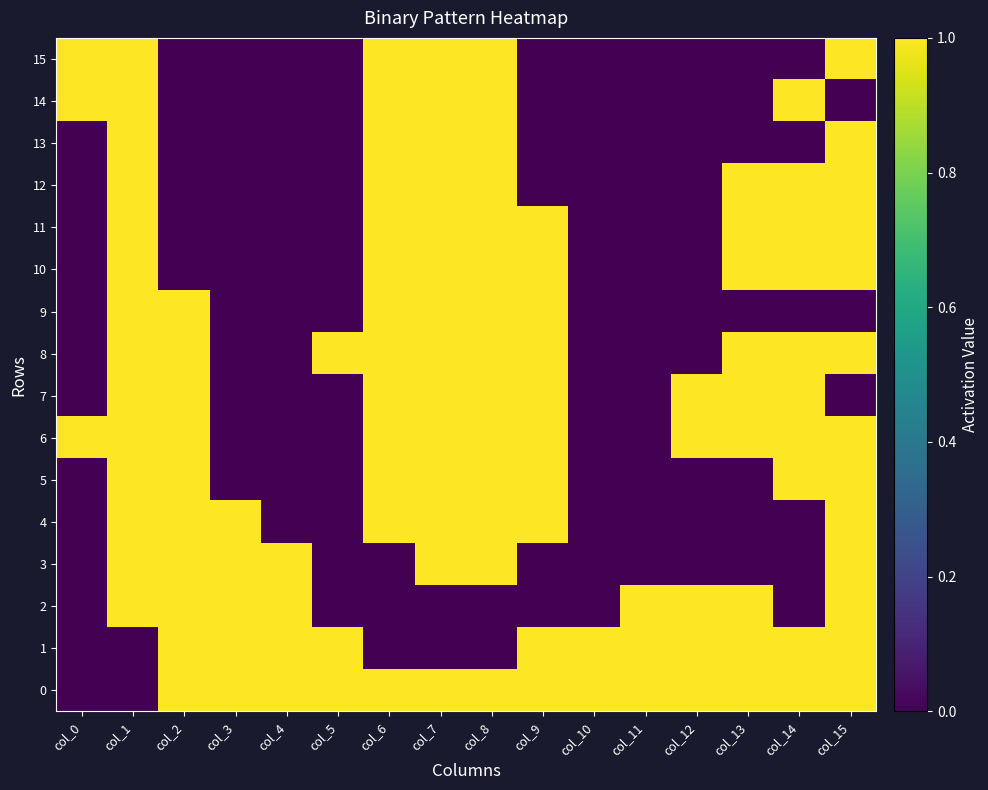

Reading left to right, extract all data points from this chart.

0: col_0=0	col_1=0	col_2=1	col_3=1	col_4=1	col_5=1	col_6=1	col_7=1	col_8=1	col_9=1	col_10=1	col_11=1	col_12=1	col_13=1	col_14=1	col_15=1
1: col_0=0	col_1=0	col_2=1	col_3=1	col_4=1	col_5=1	col_6=0	col_7=0	col_8=0	col_9=1	col_10=1	col_11=1	col_12=1	col_13=1	col_14=1	col_15=1
2: col_0=0	col_1=1	col_2=1	col_3=1	col_4=1	col_5=0	col_6=0	col_7=0	col_8=0	col_9=0	col_10=0	col_11=1	col_12=1	col_13=1	col_14=0	col_15=1
3: col_0=0	col_1=1	col_2=1	col_3=1	col_4=1	col_5=0	col_6=0	col_7=1	col_8=1	col_9=0	col_10=0	col_11=0	col_12=0	col_13=0	col_14=0	col_15=1
4: col_0=0	col_1=1	col_2=1	col_3=1	col_4=0	col_5=0	col_6=1	col_7=1	col_8=1	col_9=1	col_10=0	col_11=0	col_12=0	col_13=0	col_14=0	col_15=1
5: col_0=0	col_1=1	col_2=1	col_3=0	col_4=0	col_5=0	col_6=1	col_7=1	col_8=1	col_9=1	col_10=0	col_11=0	col_12=0	col_13=0	col_14=1	col_15=1
6: col_0=1	col_1=1	col_2=1	col_3=0	col_4=0	col_5=0	col_6=1	col_7=1	col_8=1	col_9=1	col_10=0	col_11=0	col_12=1	col_13=1	col_14=1	col_15=1
7: col_0=0	col_1=1	col_2=1	col_3=0	col_4=0	col_5=0	col_6=1	col_7=1	col_8=1	col_9=1	col_10=0	col_11=0	col_12=1	col_13=1	col_14=1	col_15=0
8: col_0=0	col_1=1	col_2=1	col_3=0	col_4=0	col_5=1	col_6=1	col_7=1	col_8=1	col_9=1	col_10=0	col_11=0	col_12=0	col_13=1	col_14=1	col_15=1
9: col_0=0	col_1=1	col_2=1	col_3=0	col_4=0	col_5=0	col_6=1	col_7=1	col_8=1	col_9=1	col_10=0	col_11=0	col_12=0	col_13=0	col_14=0	col_15=0
10: col_0=0	col_1=1	col_2=0	col_3=0	col_4=0	col_5=0	col_6=1	col_7=1	col_8=1	col_9=1	col_10=0	col_11=0	col_12=0	col_13=1	col_14=1	col_15=1
11: col_0=0	col_1=1	col_2=0	col_3=0	col_4=0	col_5=0	col_6=1	col_7=1	col_8=1	col_9=1	col_10=0	col_11=0	col_12=0	col_13=1	col_14=1	col_15=1
12: col_0=0	col_1=1	col_2=0	col_3=0	col_4=0	col_5=0	col_6=1	col_7=1	col_8=1	col_9=0	col_10=0	col_11=0	col_12=0	col_13=1	col_14=1	col_15=1
13: col_0=0	col_1=1	col_2=0	col_3=0	col_4=0	col_5=0	col_6=1	col_7=1	col_8=1	col_9=0	col_10=0	col_11=0	col_12=0	col_13=0	col_14=0	col_15=1
14: col_0=1	col_1=1	col_2=0	col_3=0	col_4=0	col_5=0	col_6=1	col_7=1	col_8=1	col_9=0	col_10=0	col_11=0	col_12=0	col_13=0	col_14=1	col_15=0
15: col_0=1	col_1=1	col_2=0	col_3=0	col_4=0	col_5=0	col_6=1	col_7=1	col_8=1	col_9=0	col_10=0	col_11=0	col_12=0	col_13=0	col_14=0	col_15=1